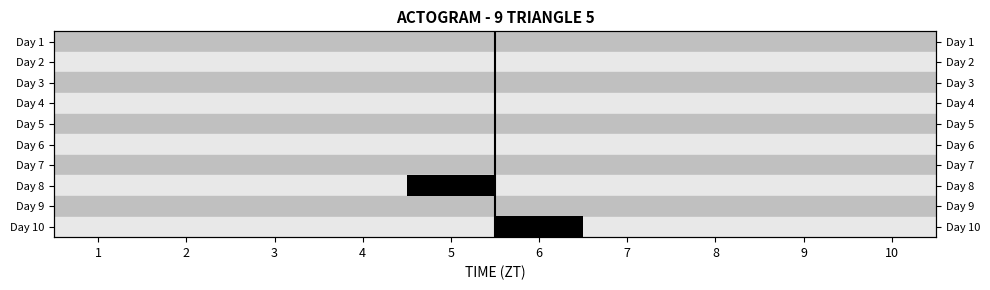

Which label corresponds to the smallest value in the chart?

1